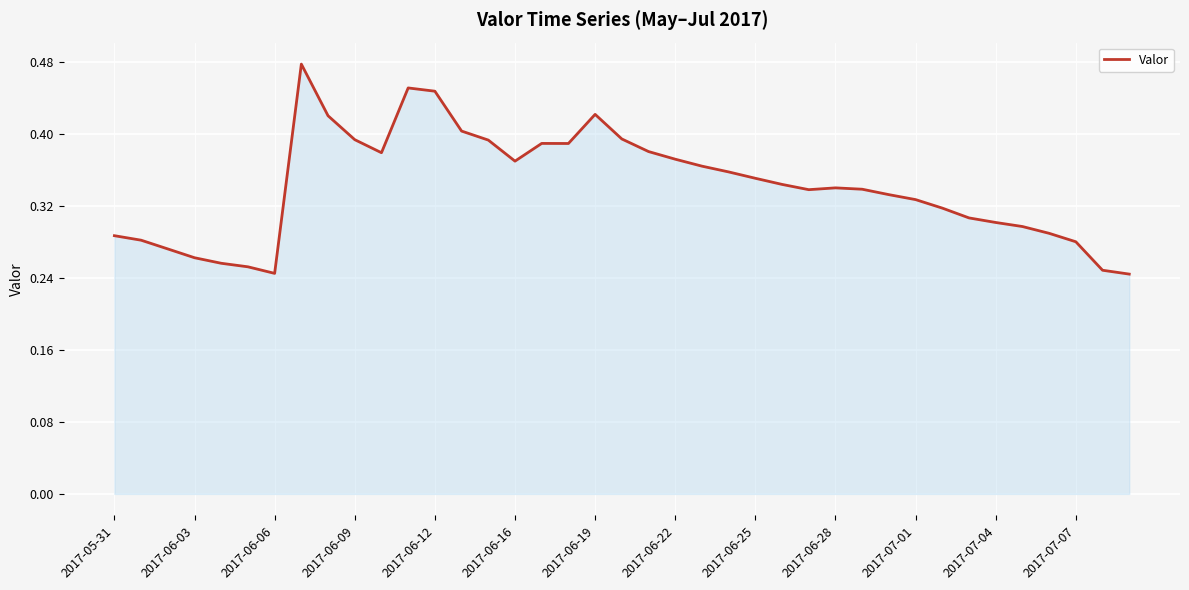

Is it true that the value at 2017-06-19 is 0.6?

False